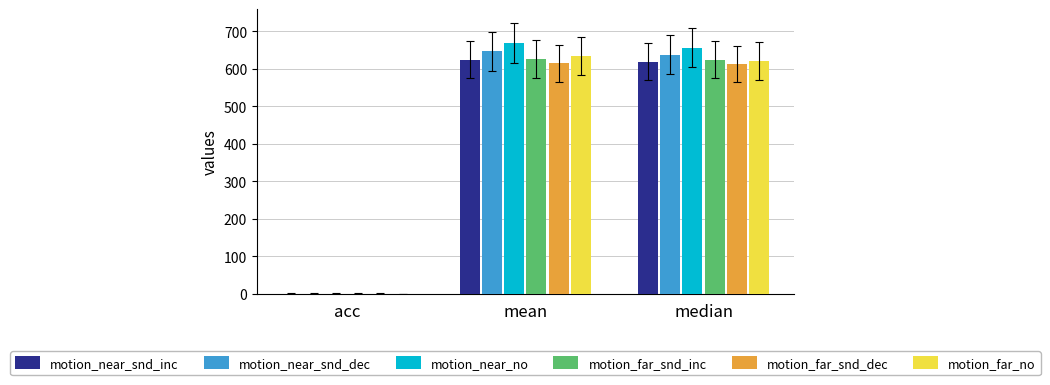

What is the sum of all motion_near_snd_dec values?

1285.7